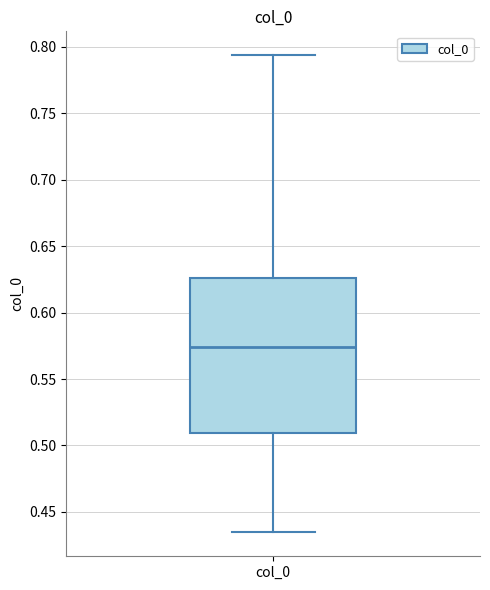

Read this box plot against the y-axis: the position of the median line, the range covered by the box, and the ends of both whiskers. The values are not printed on the chart, so give them approximately, as read against the axis.

median 0.575, box 0.510 to 0.625, whiskers 0.435 to 0.795